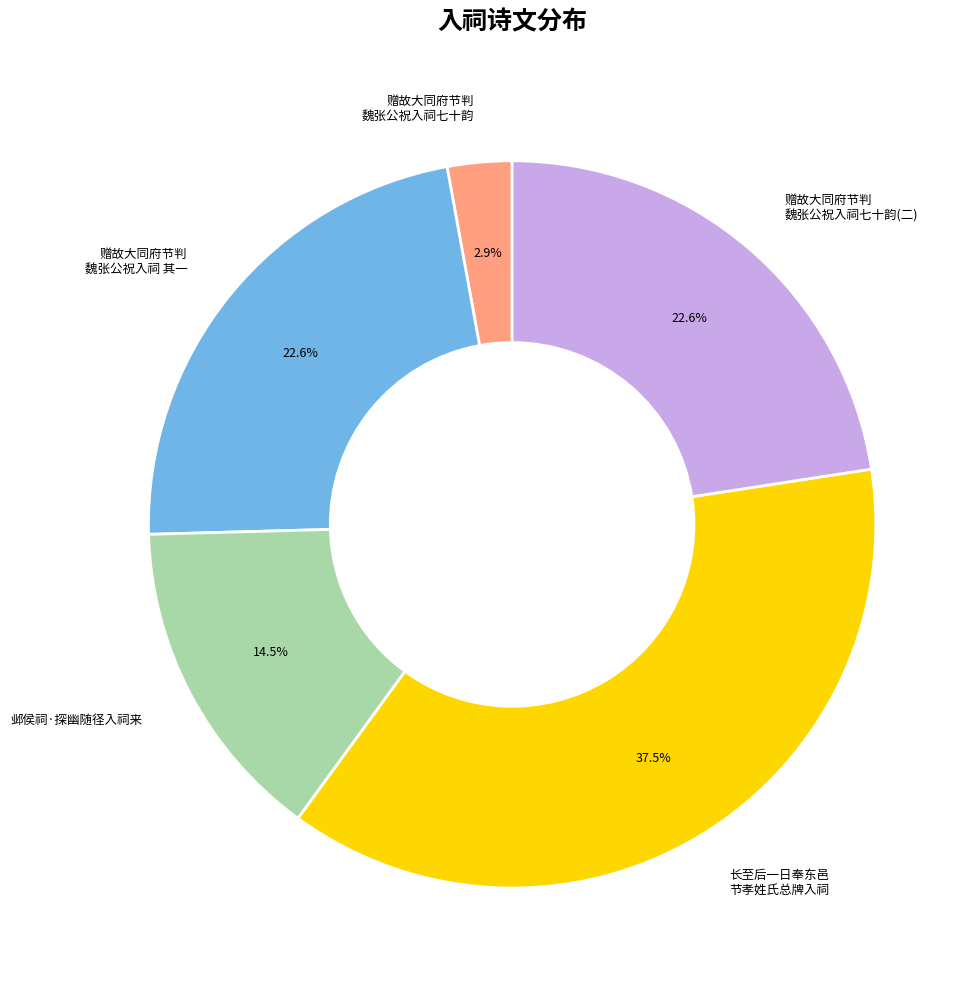

Is the sum of 赠故大同府节判 魏张公祝入祠七十韵 and 长至后一日奉东邑 节孝姓氏总牌入祠 greater than half?

No